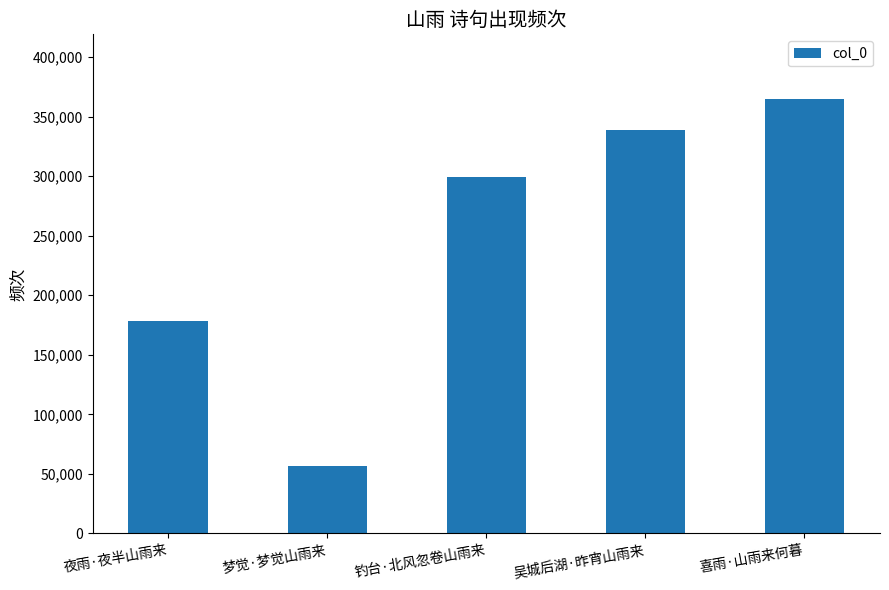

Which label corresponds to the smallest value in the chart?

梦觉·梦觉山雨来